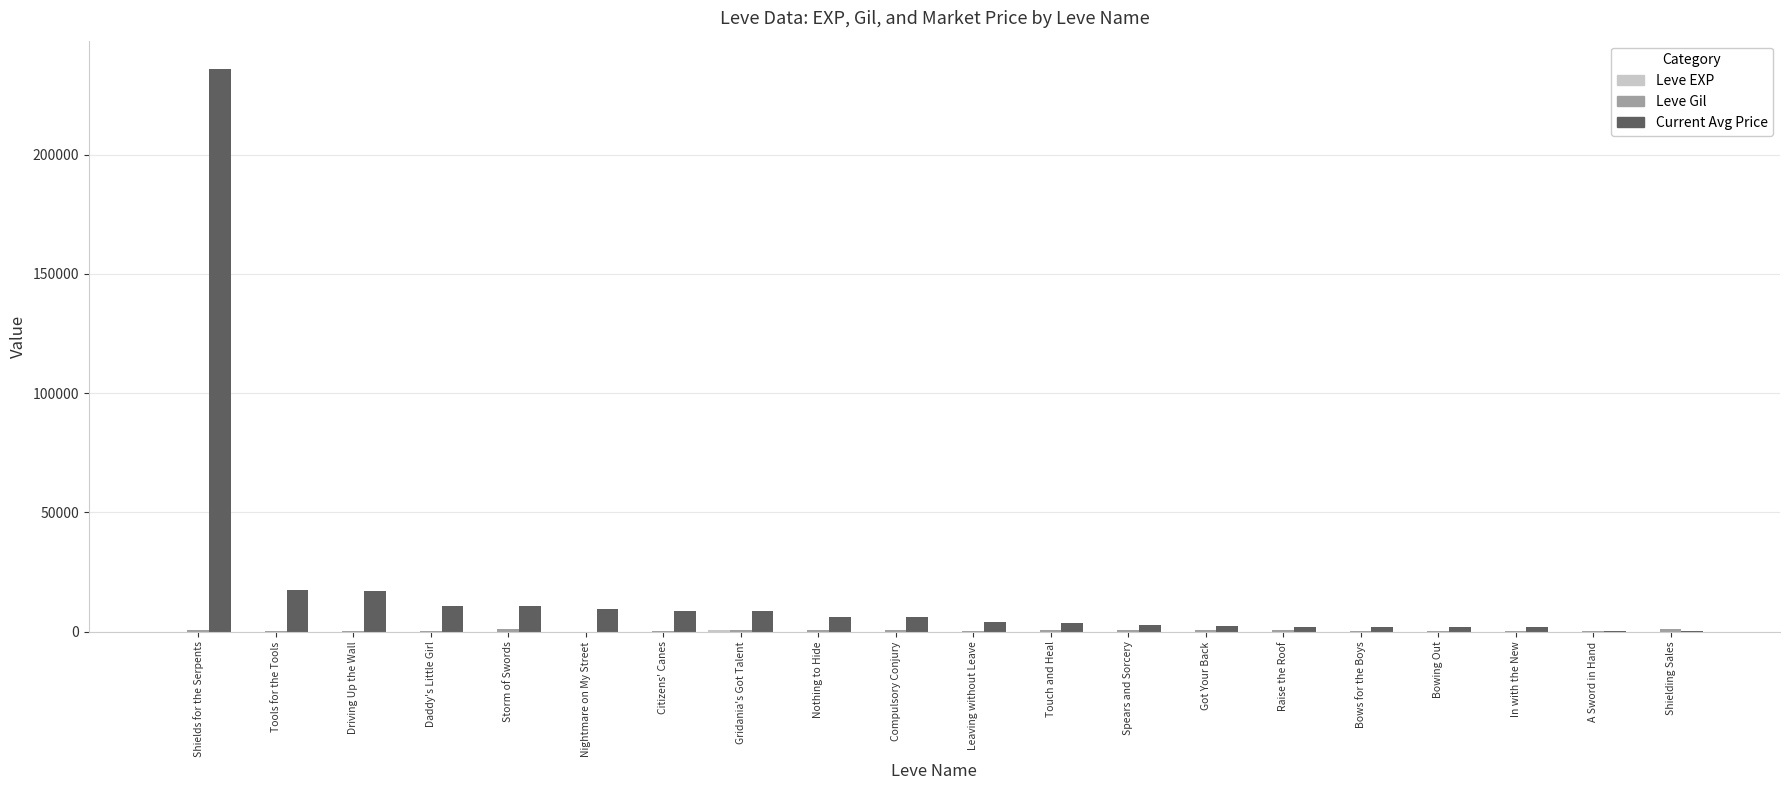

What is the total value across all series at Raise the Roof?

2775